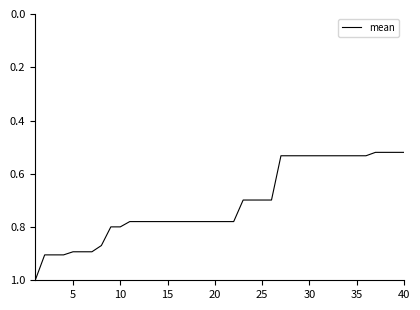

The value at 30 is 0.2. True or false?

False